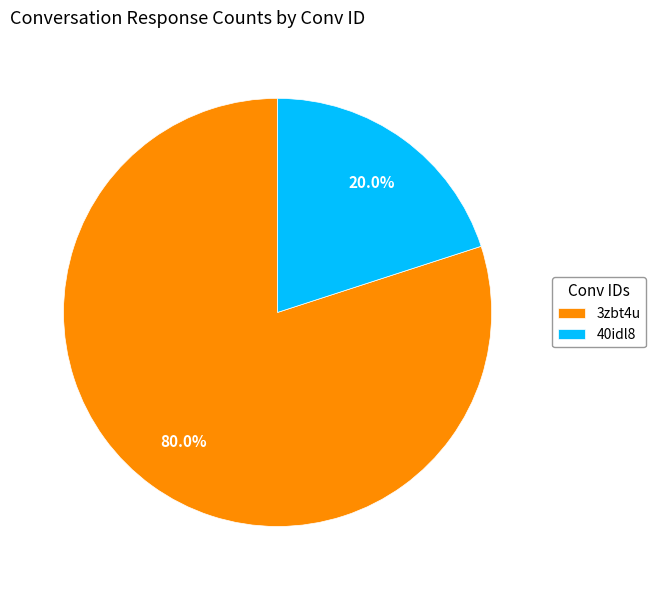

Is 40idl8 the majority of the pie?

No